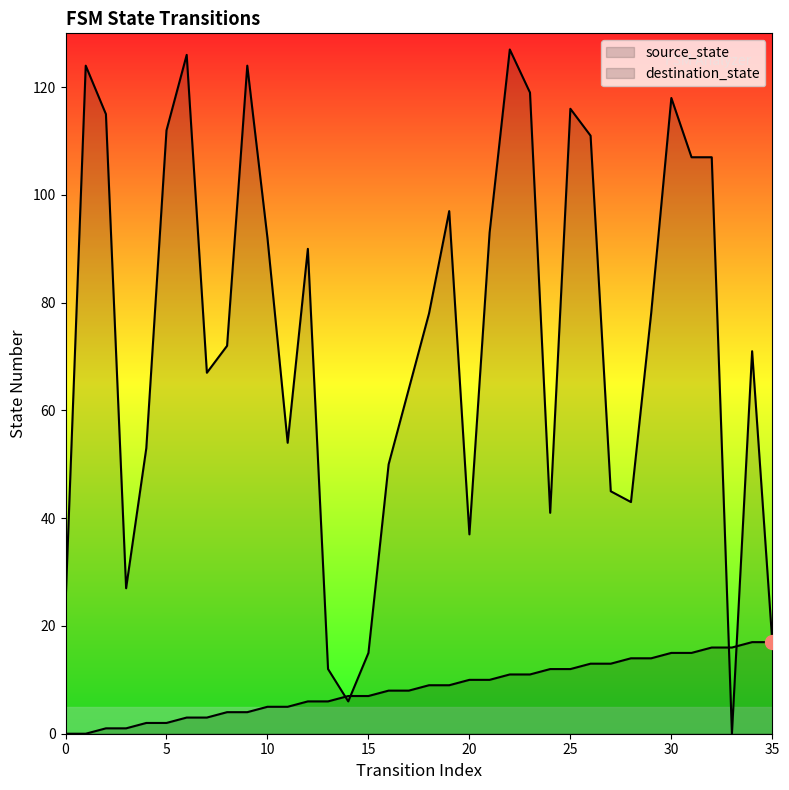

Between 31 and 14, which is larger?

31